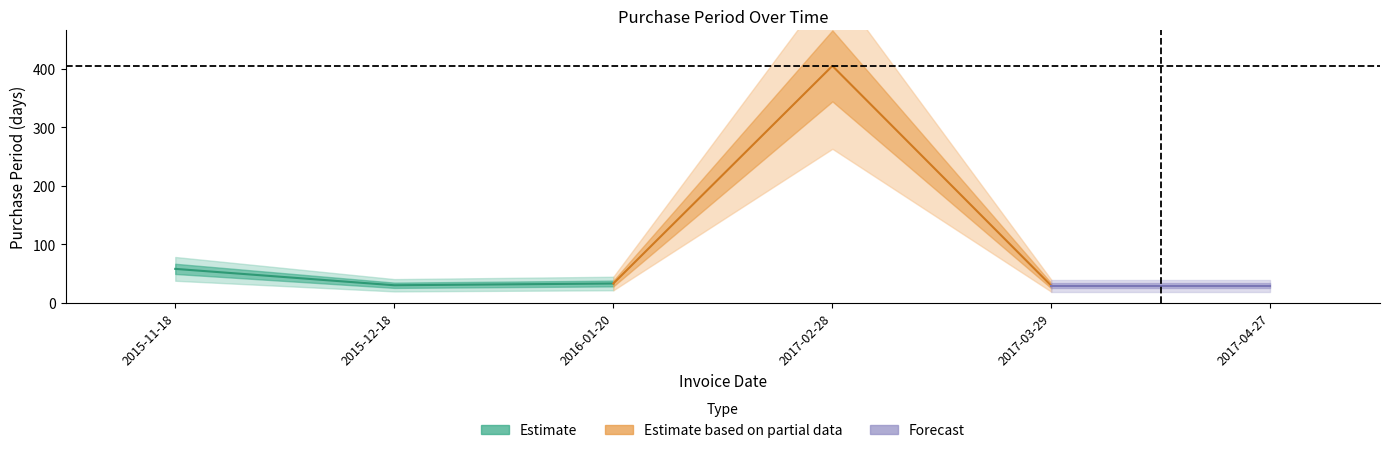

At which category does the data reach its first local valley?

2015-12-18